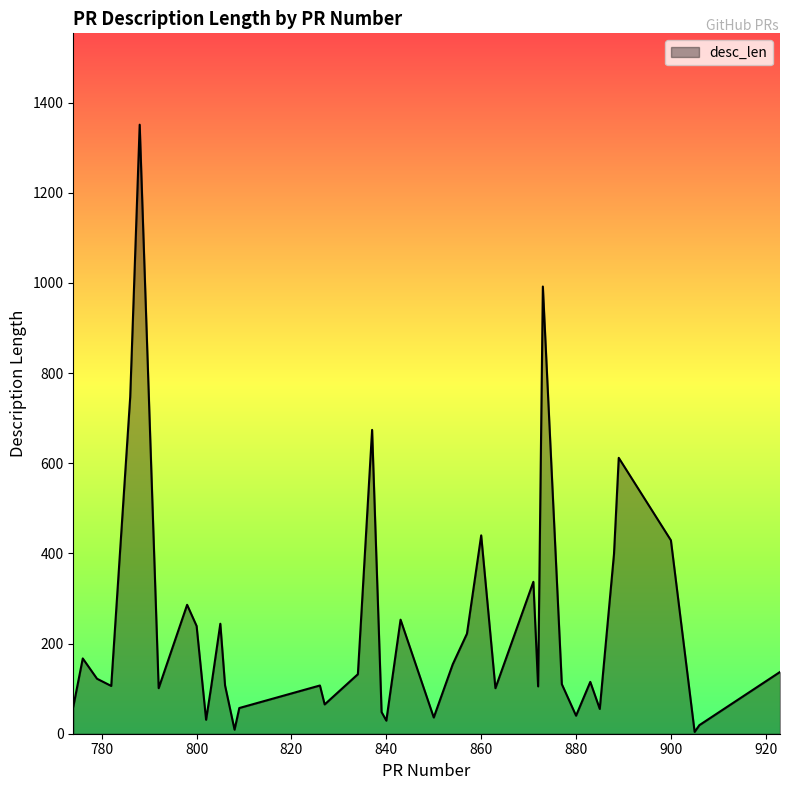

What is the difference between the maximum and minimum values?

1347